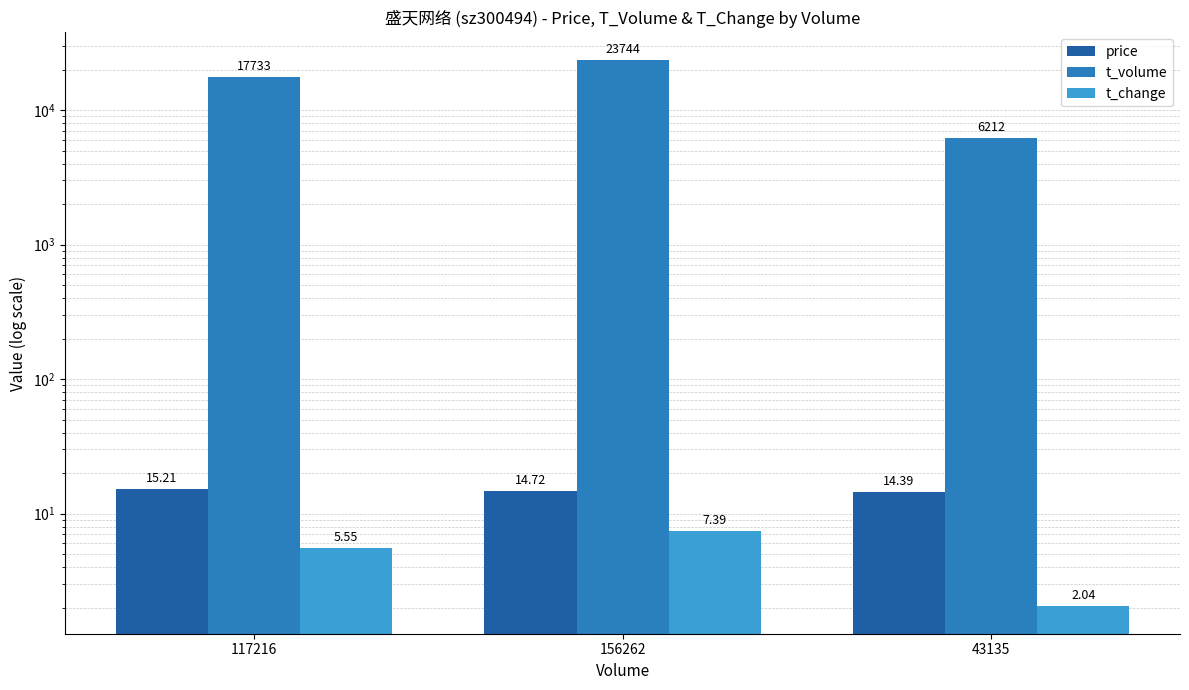

Is it true that t_change equals 1.1 at 43135?

False